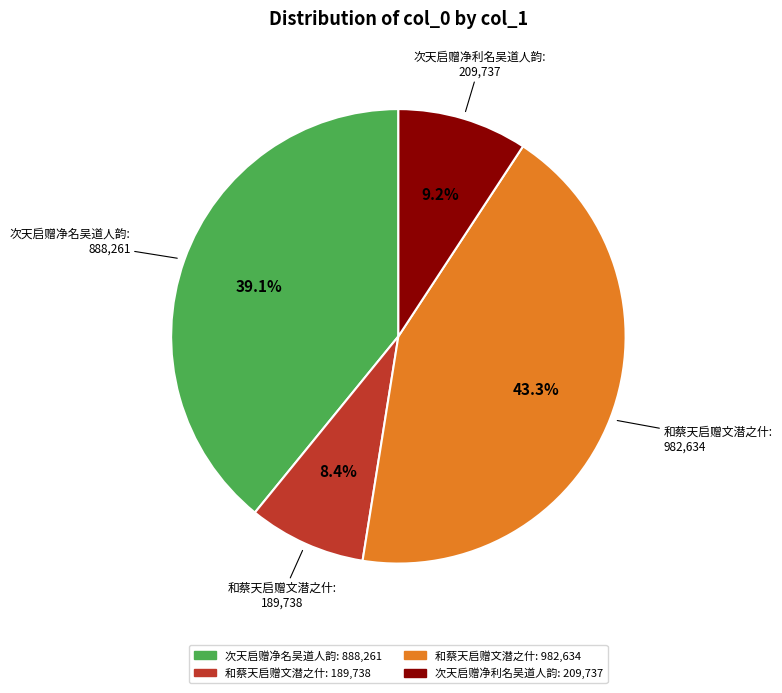

Does any single category account for the majority?

No